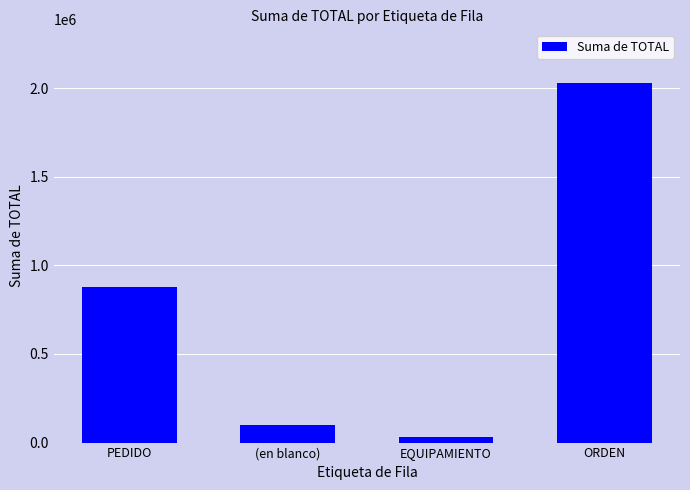

Read the value at EQUIPAMIENTO.

29550.0